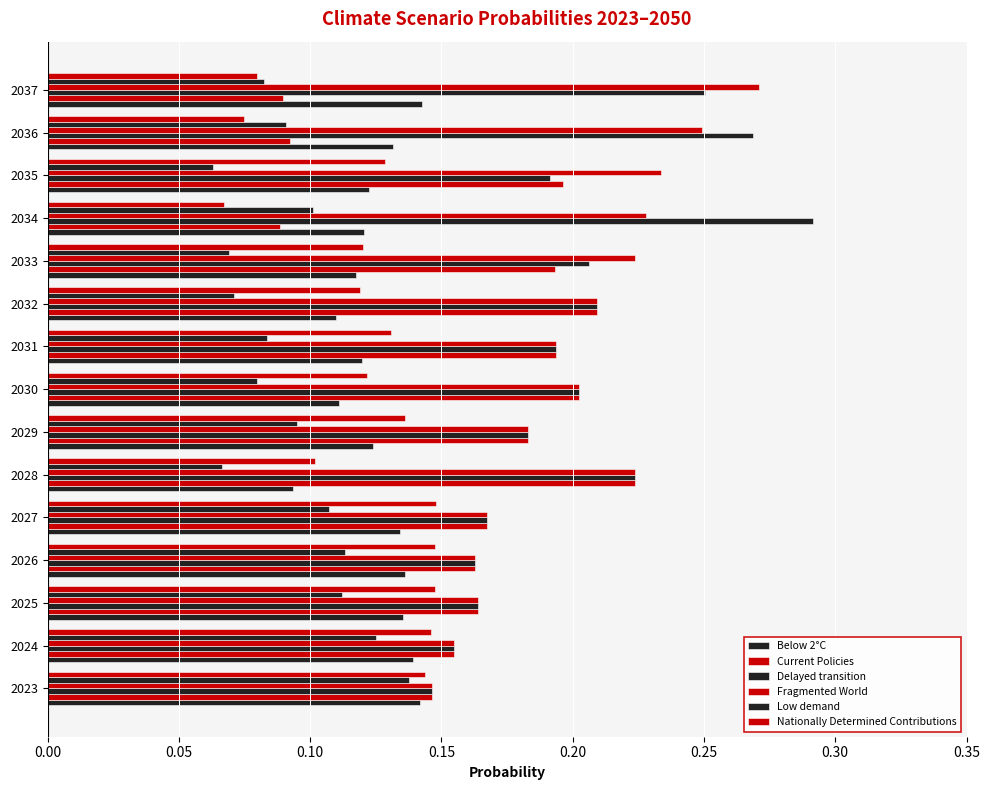

At how many categories does at least one series exceed 0?

15